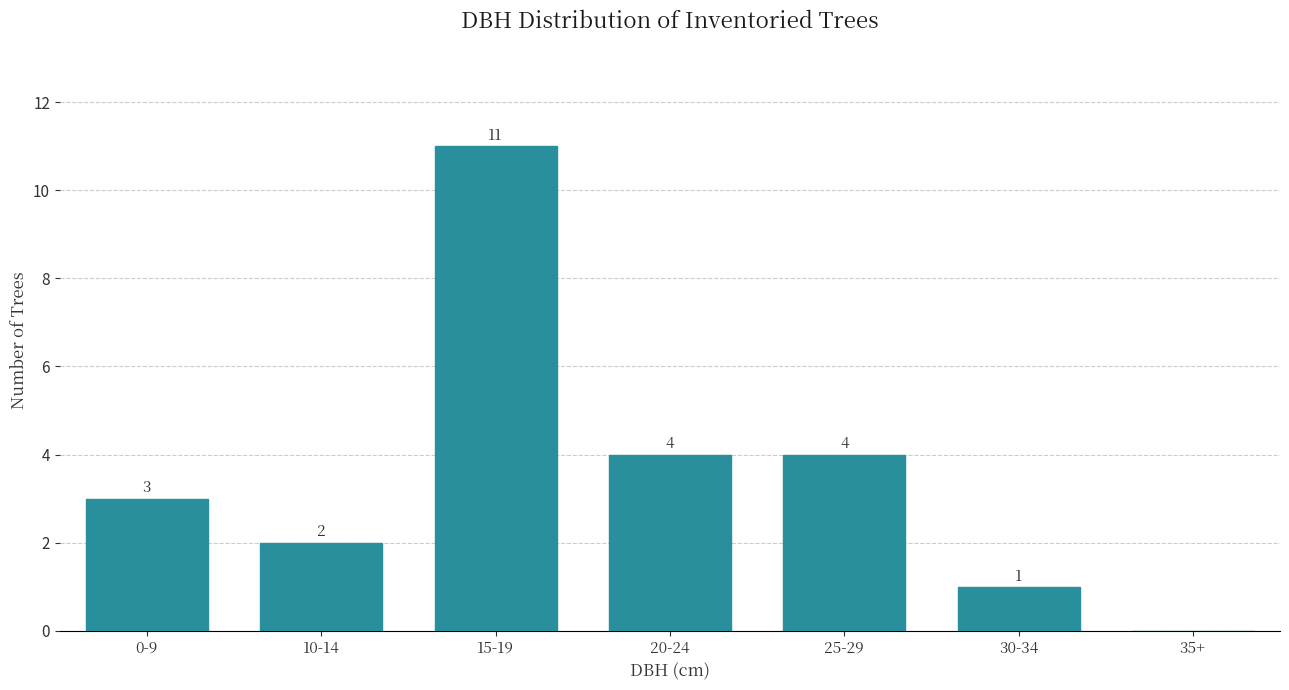

Reading right to left, transcribe all the data shown in this chart.

35+=0	30-34=1	25-29=4	20-24=4	15-19=11	10-14=2	0-9=3